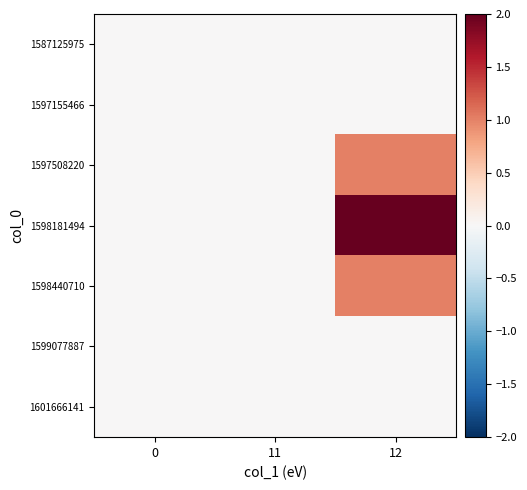

What is the total value across all series at 12?

4